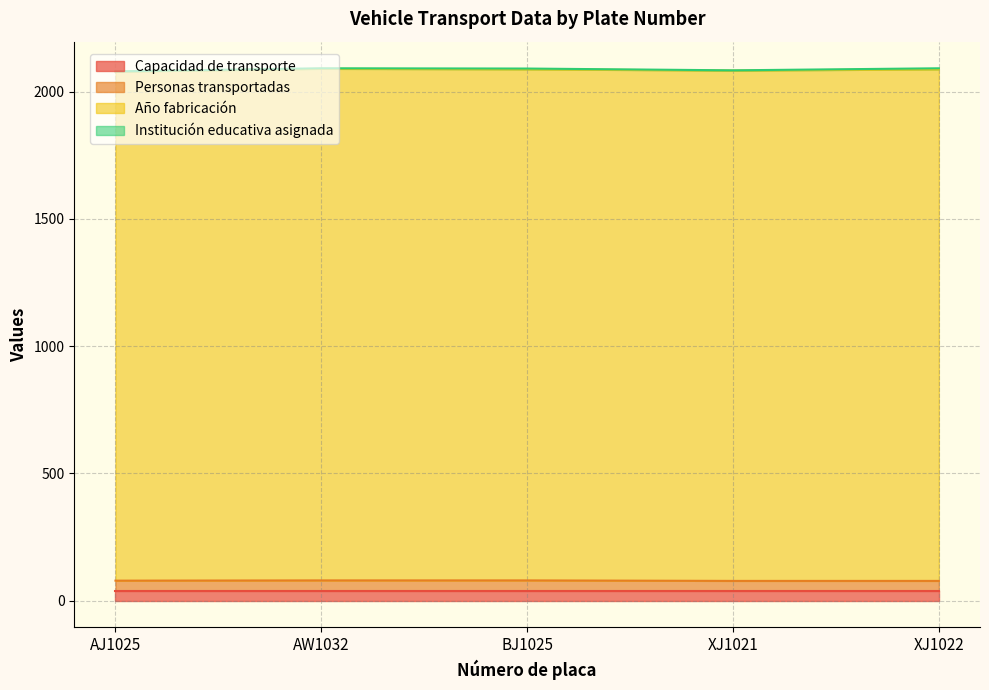

The Año fabricación series shows 2010 at XJ1022. True or false?

True